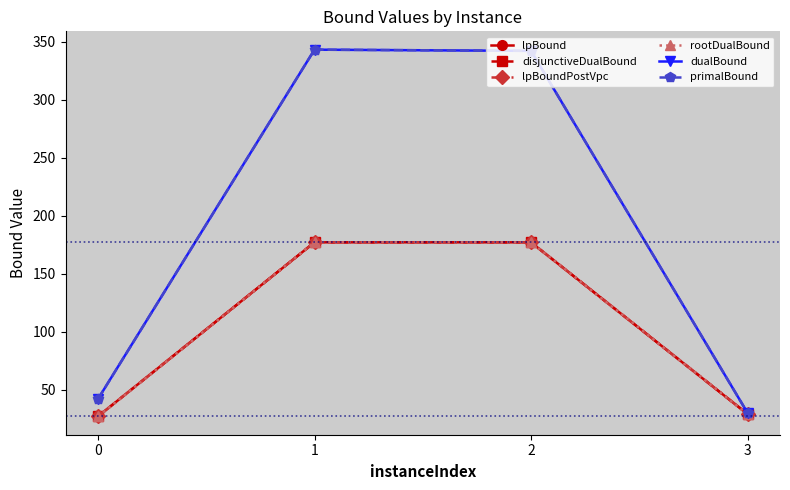

Is this an area chart (filled region under the line)?

No